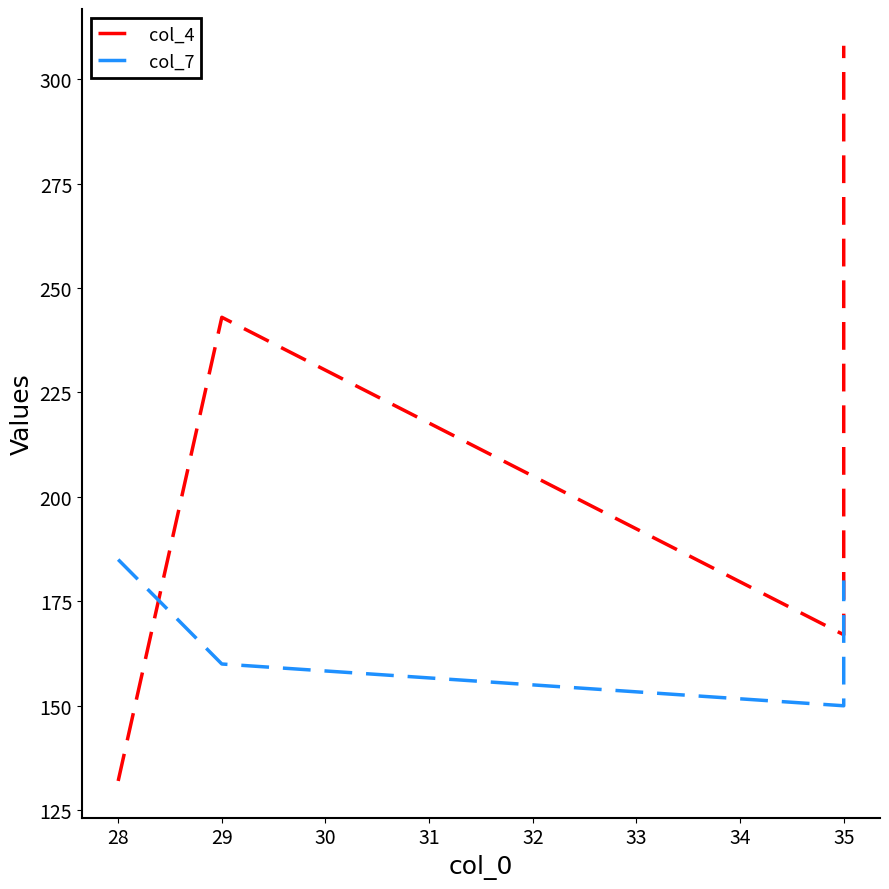

How many data points in col_7 are less than 180?

2